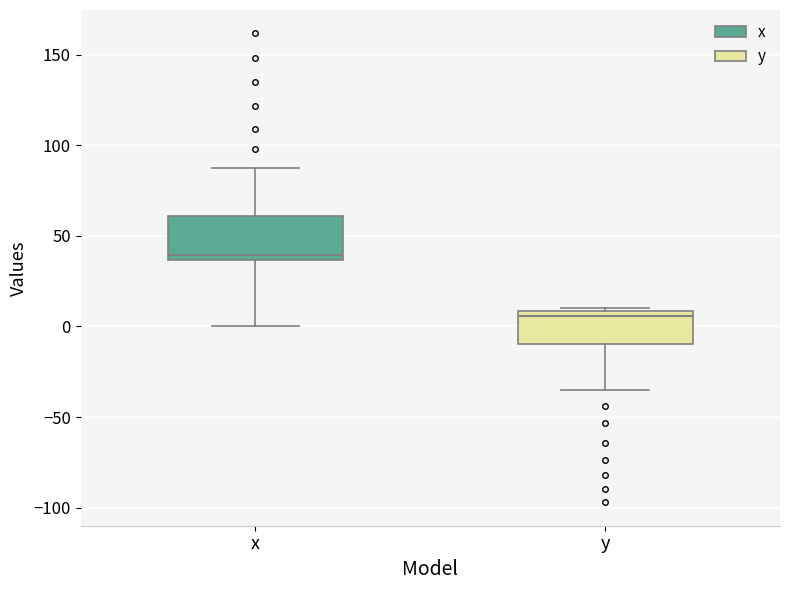

Which box is the tallest, from its lower edge to its upper edge?

x